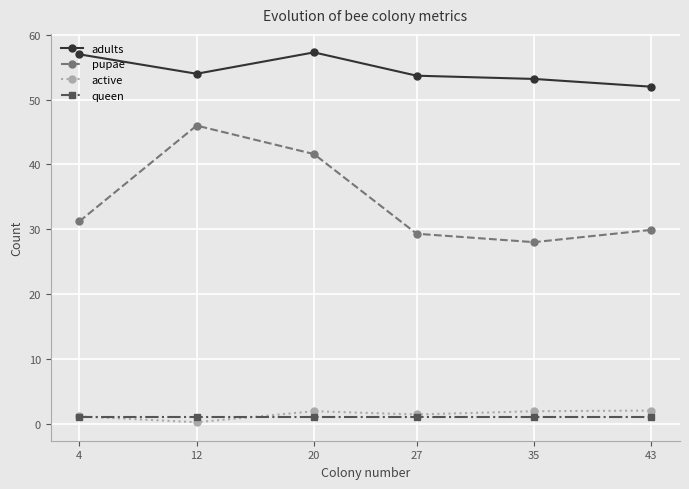

True or false: adults and active intersect in this chart.

False